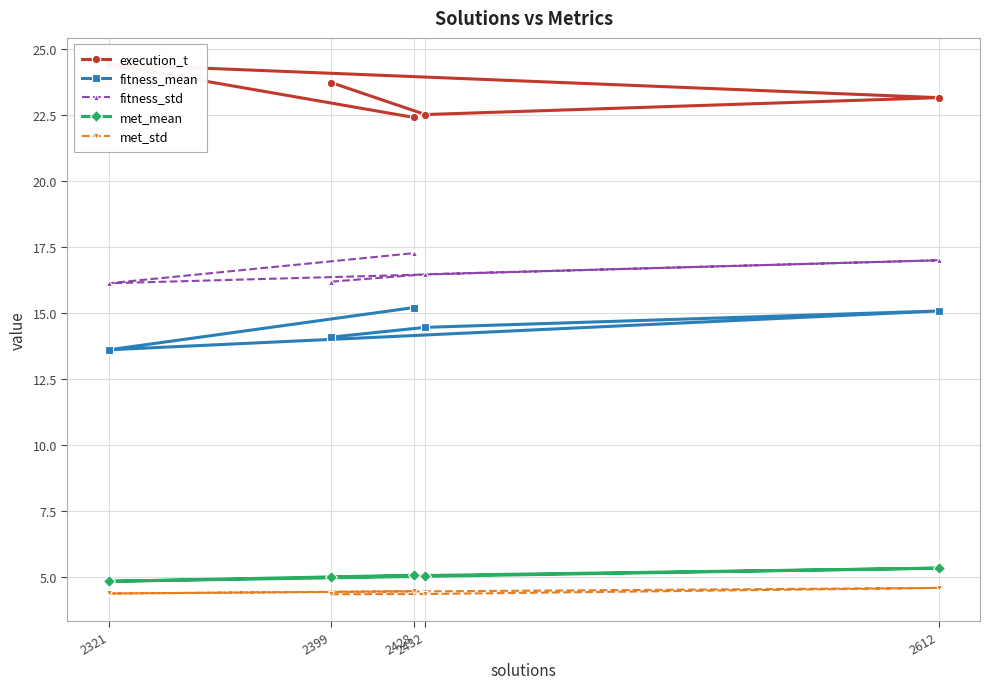

How many lines are shown in the chart?

5